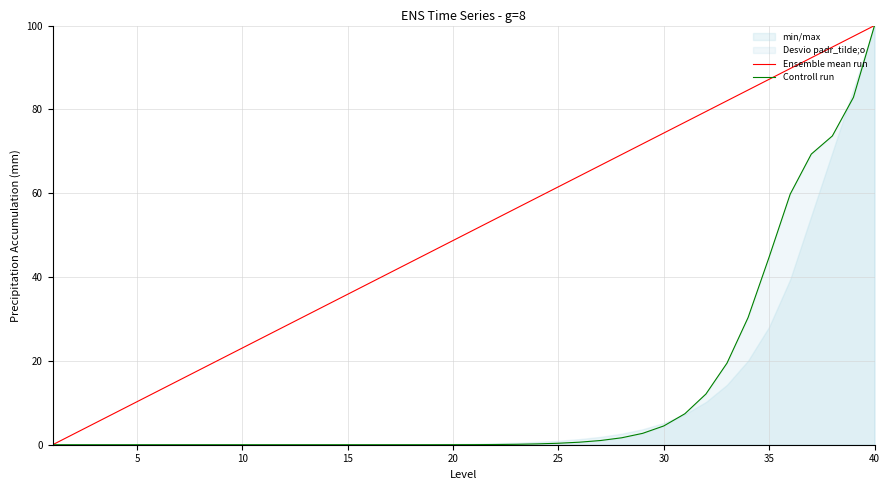

At which label does Ensemble mean run reach its peak?

40